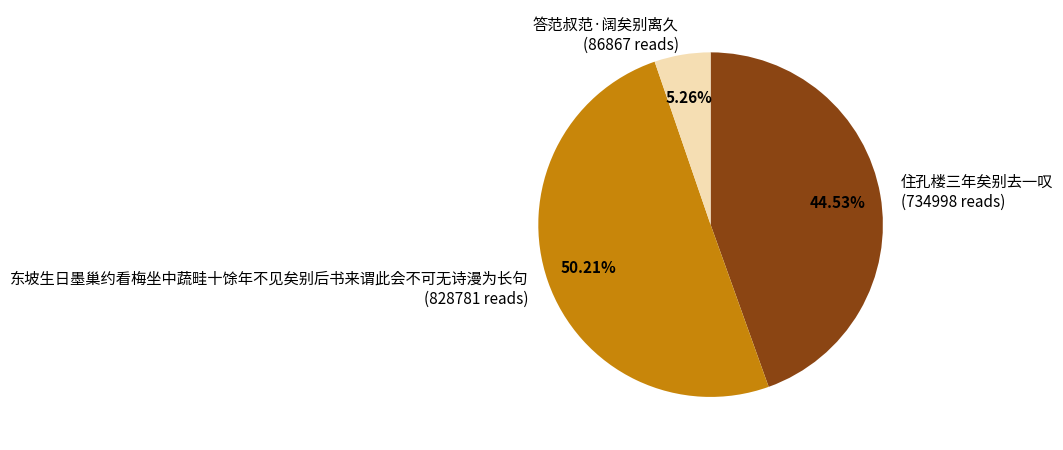

How much of the chart is everything except 答范叔范·阔矣别离久?

94.7%